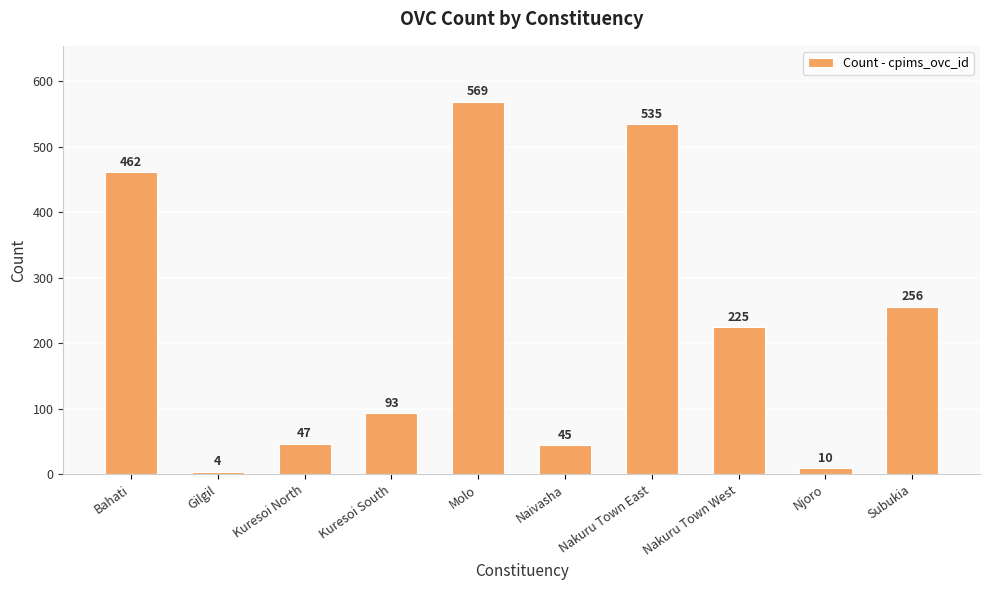

Rank the categories by value from highest to lowest.

Molo, Nakuru Town East, Bahati, Subukia, Nakuru Town West, Kuresoi South, Kuresoi North, Naivasha, Njoro, Gilgil